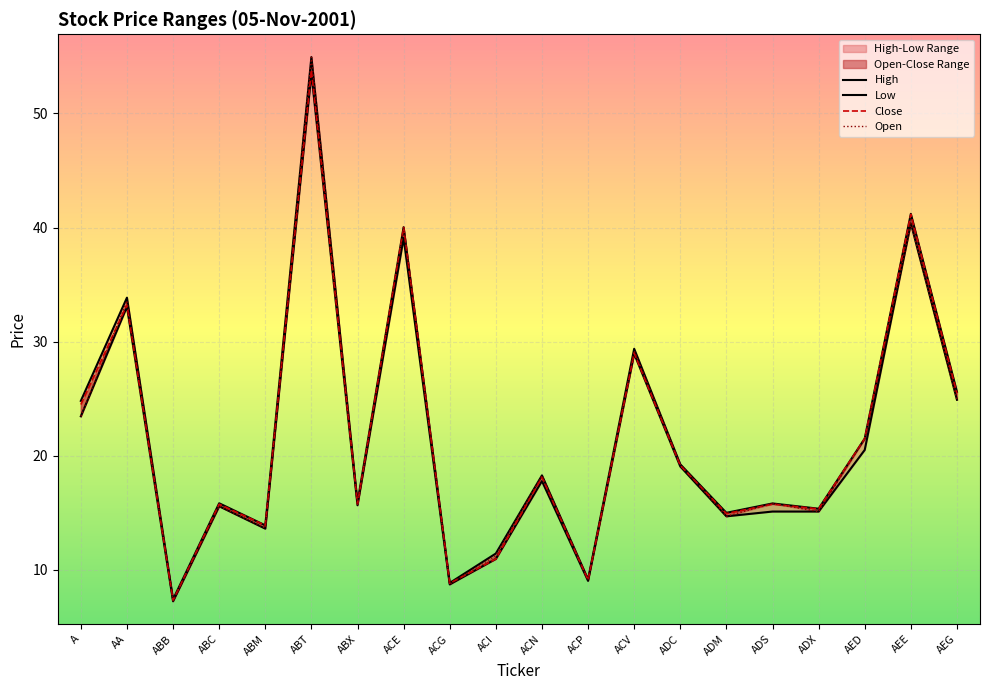

What is the sum of all High values?

437.4